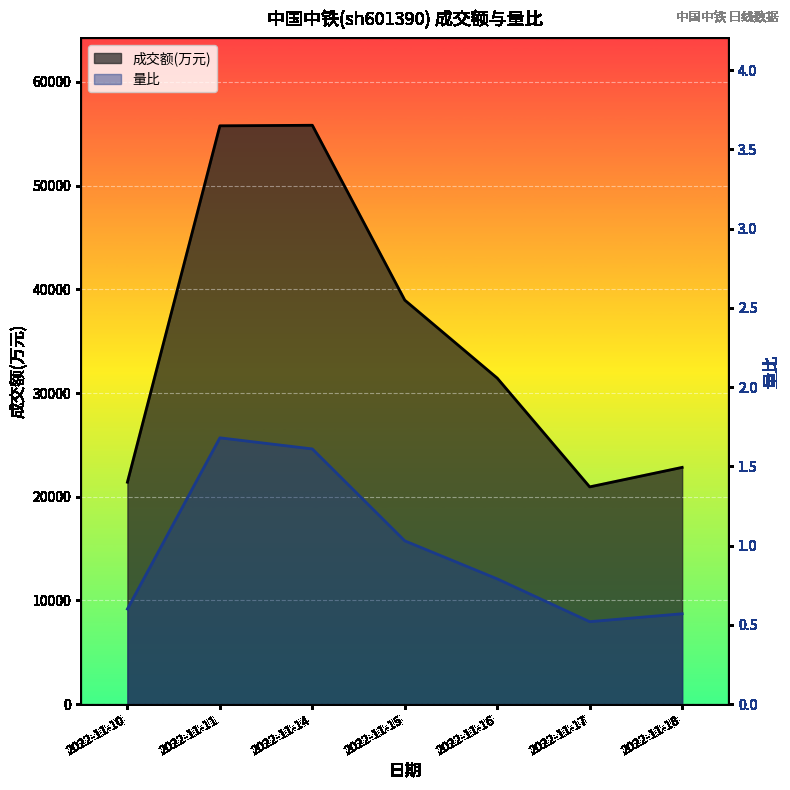

What is the approximate value of 成交额(万元) at 2022-11-10?

21400.0